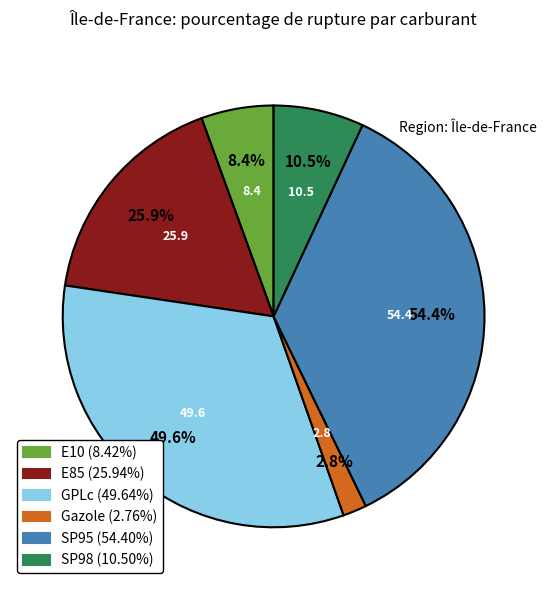

Is there a majority slice in this chart?

No